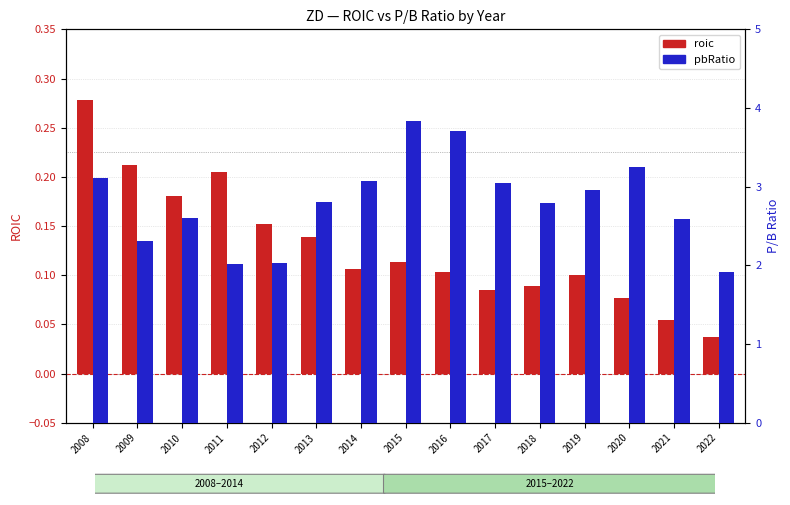

What is the minimum value for pbRatio?

1.9